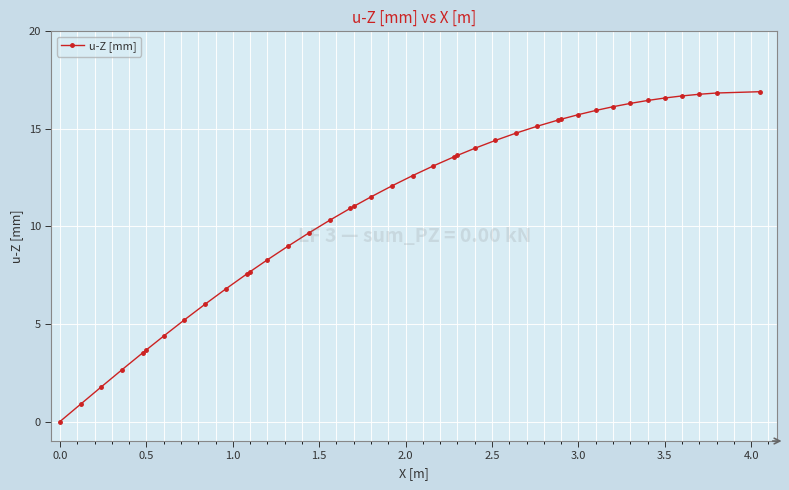

What is the maximum value shown in the chart?

16.9